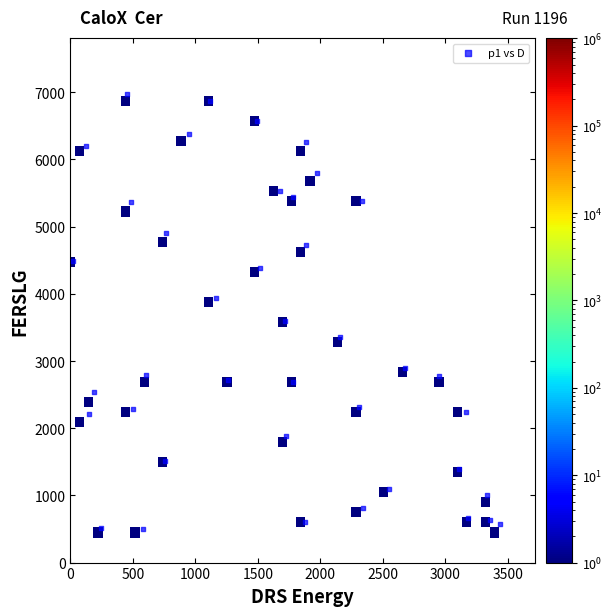

What is the range of X values (max minus min)?

3425.9